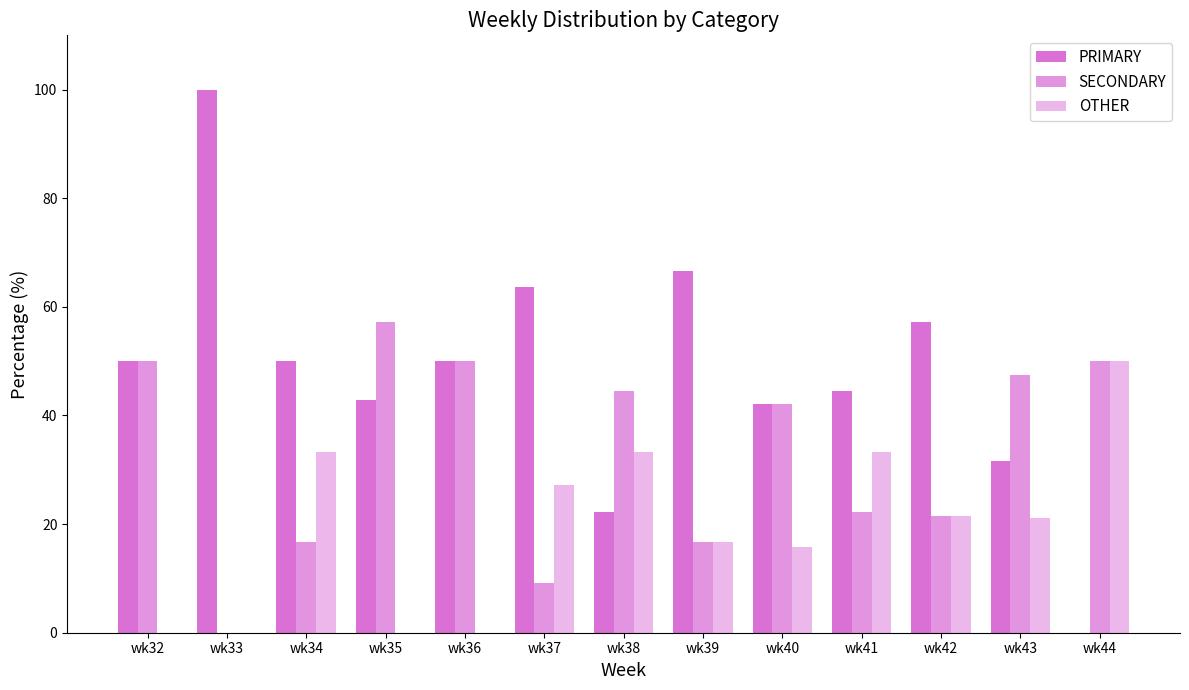

Count the number of data series in this chart.

3